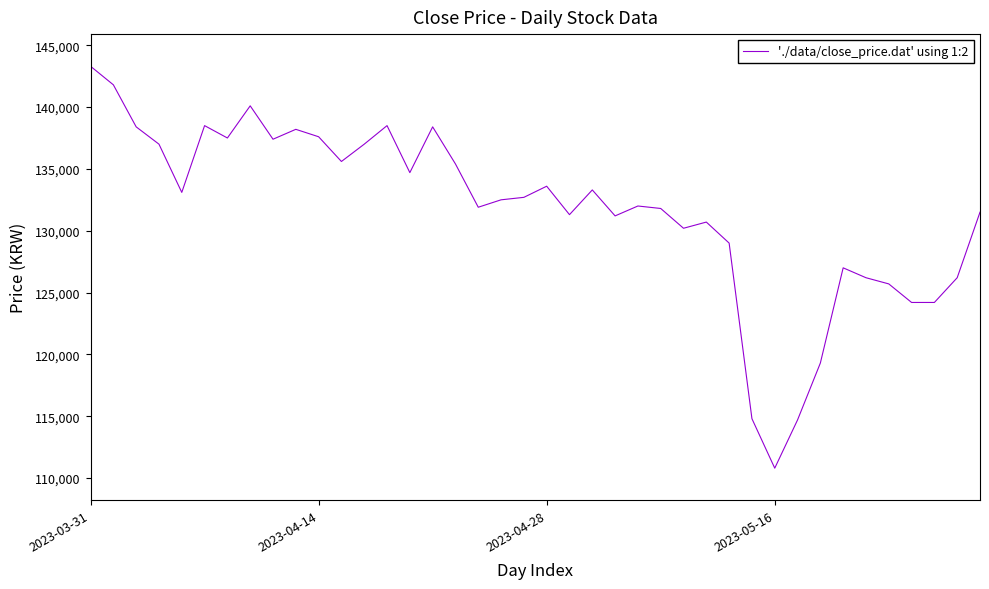

What is the smallest value displayed?

110800